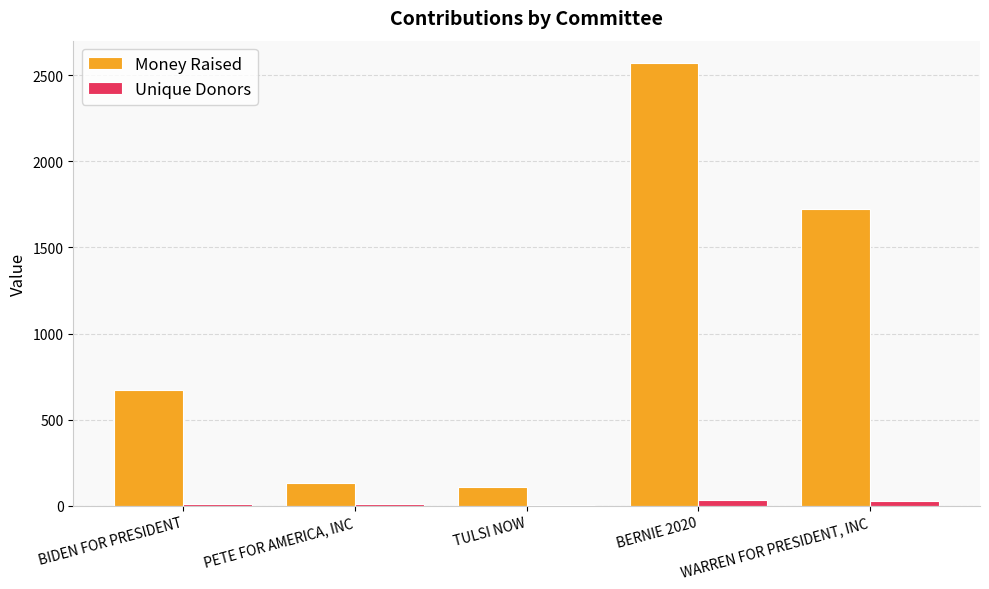

What is the difference between the Money Raised values at PETE FOR AMERICA, INC and TULSI NOW?

21.0